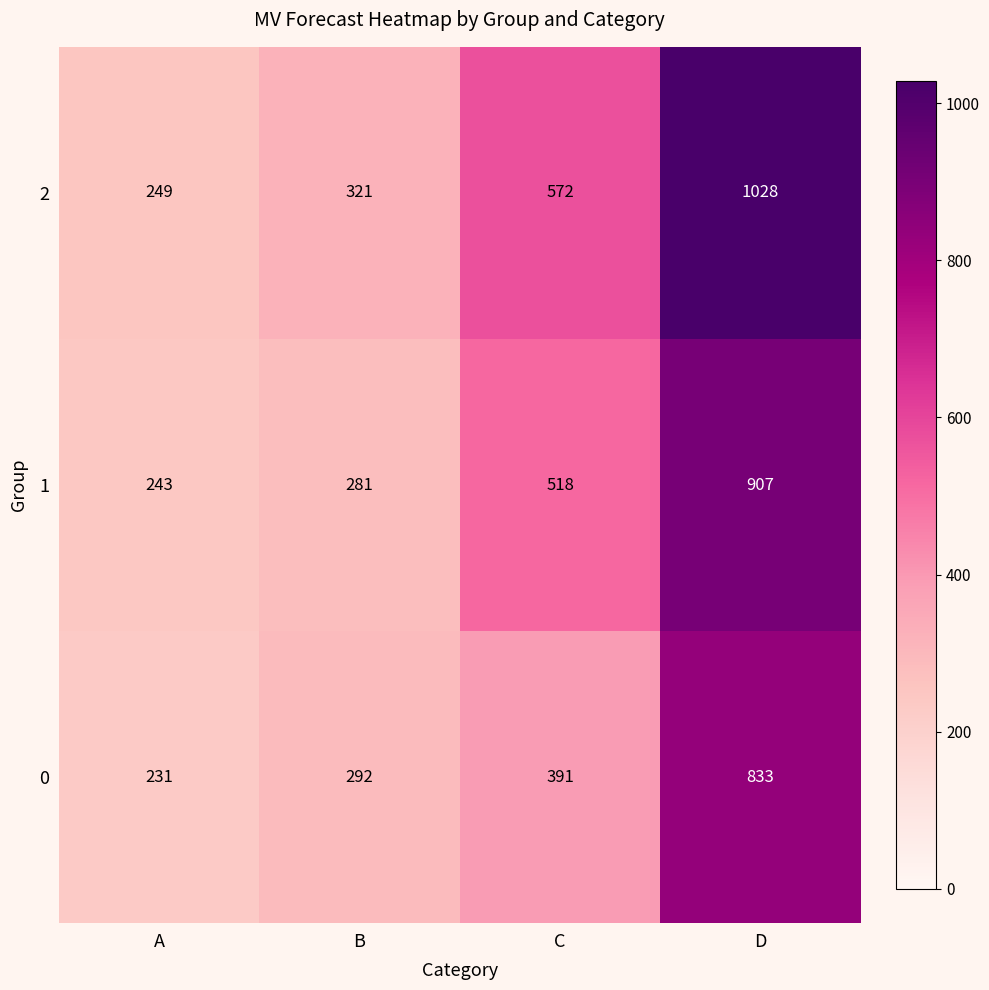

What is the minimum value shown in the chart?

231